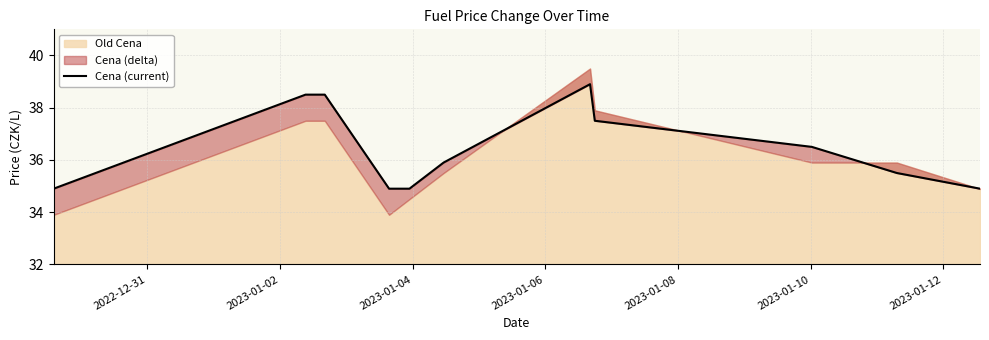

What is the difference between the maximum and minimum values?

4.0